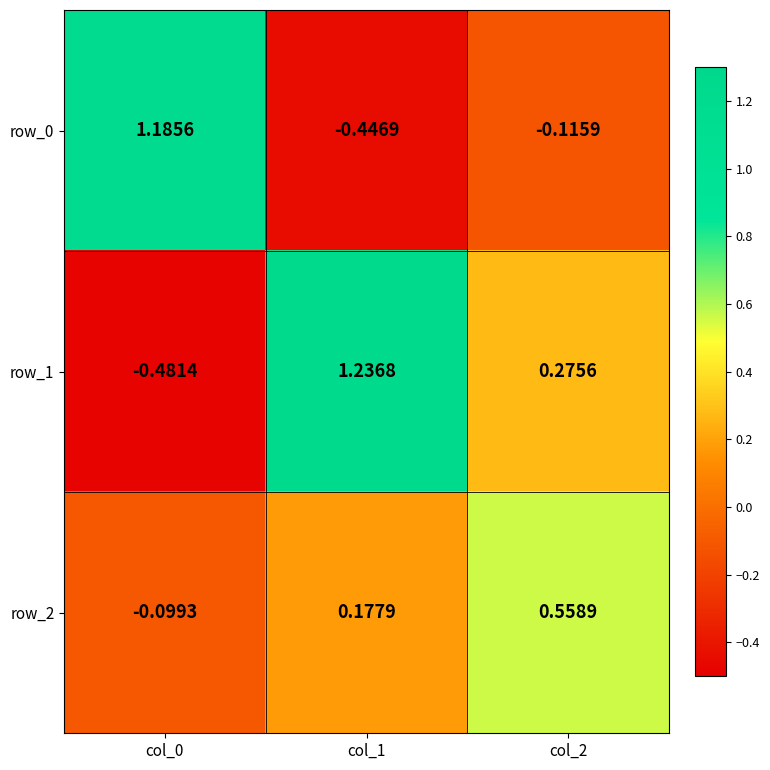

What is the spread (max minus min) of values at col_1?

1.7